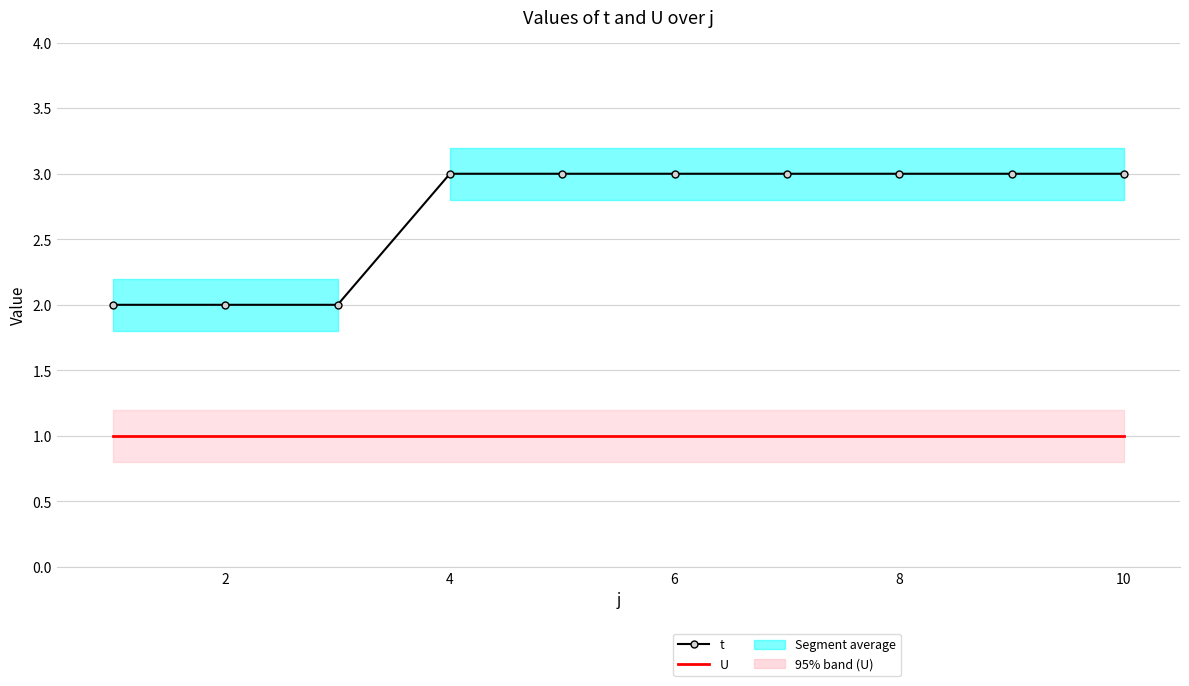

Reading left to right, list all the values displayed in this chart.

t: 2	2	2	3	3	3	3	3	3	3
U: 1	1	1	1	1	1	1	1	1	1